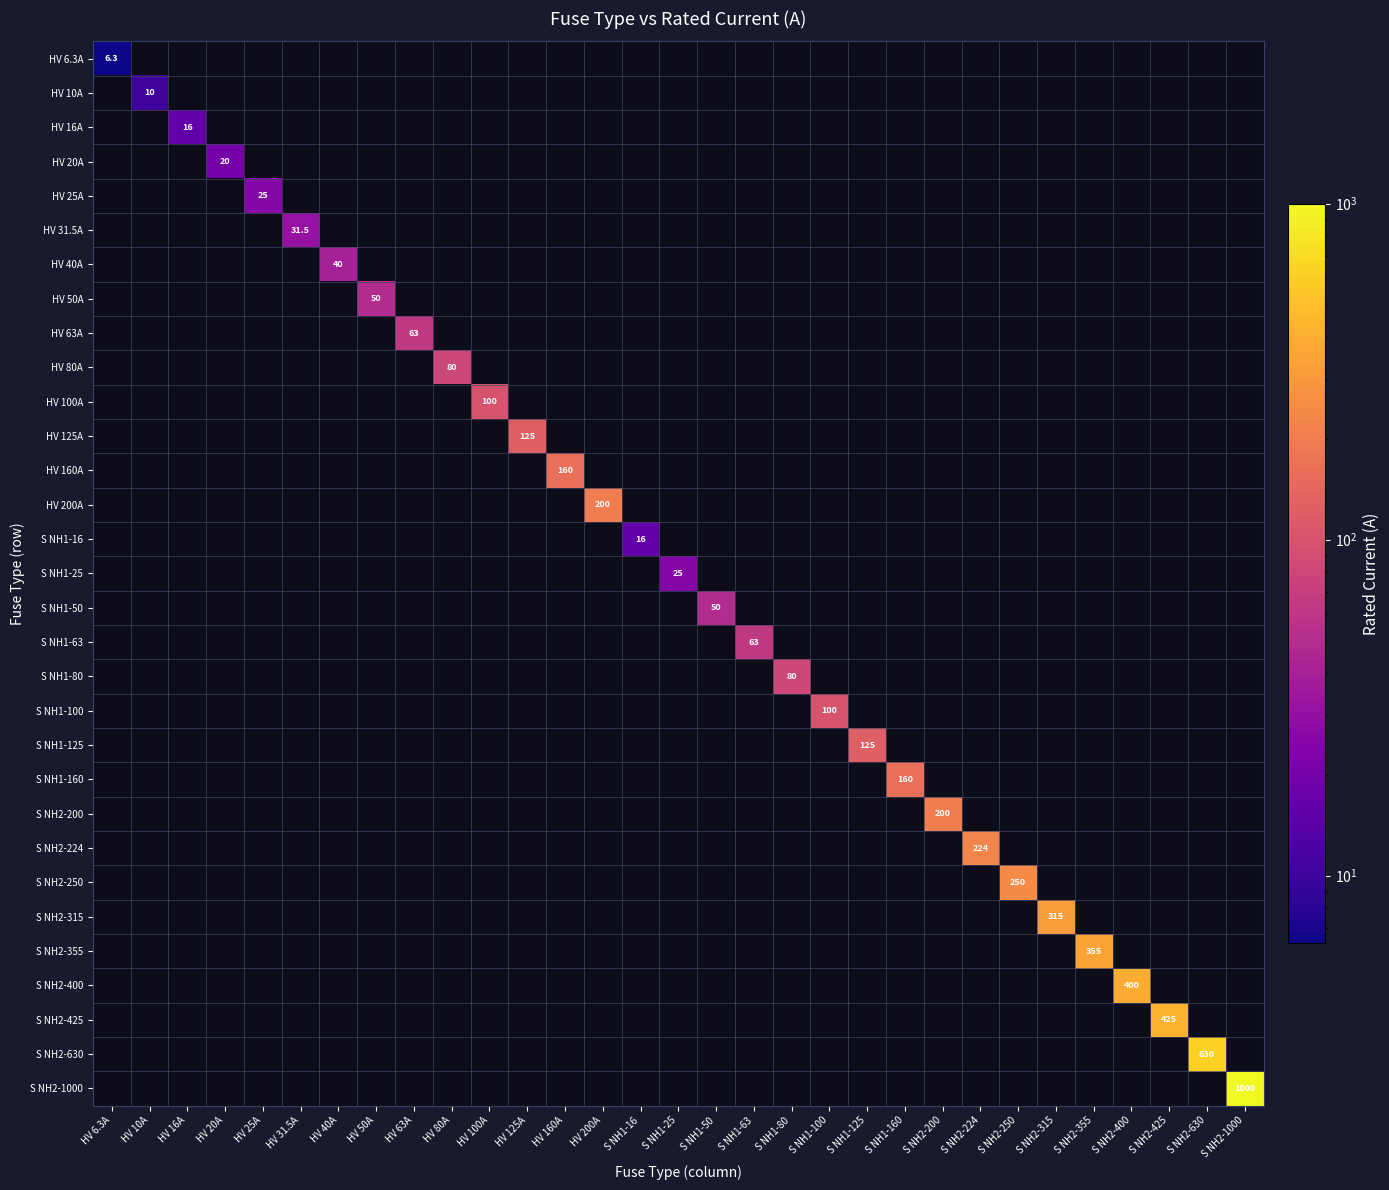

How many series are shown in this chart?

31